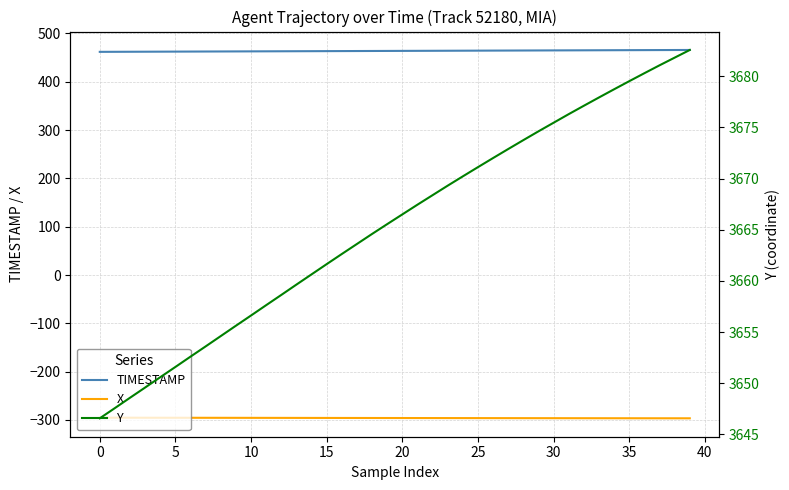

What is the difference between the maximum and minimum values in the Y series?

36.0